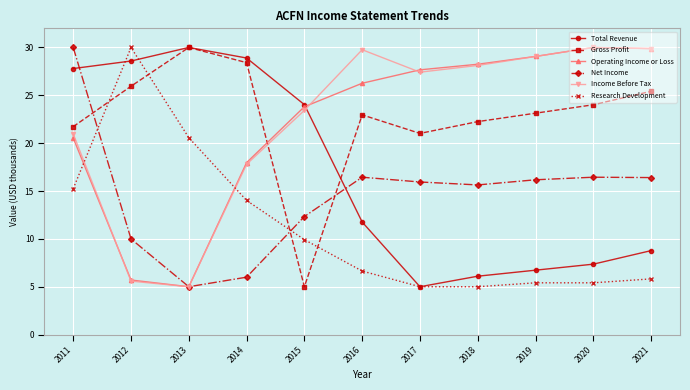

After their last crossing, which series has the higher values: Gross Profit or Income Before Tax?

Income Before Tax